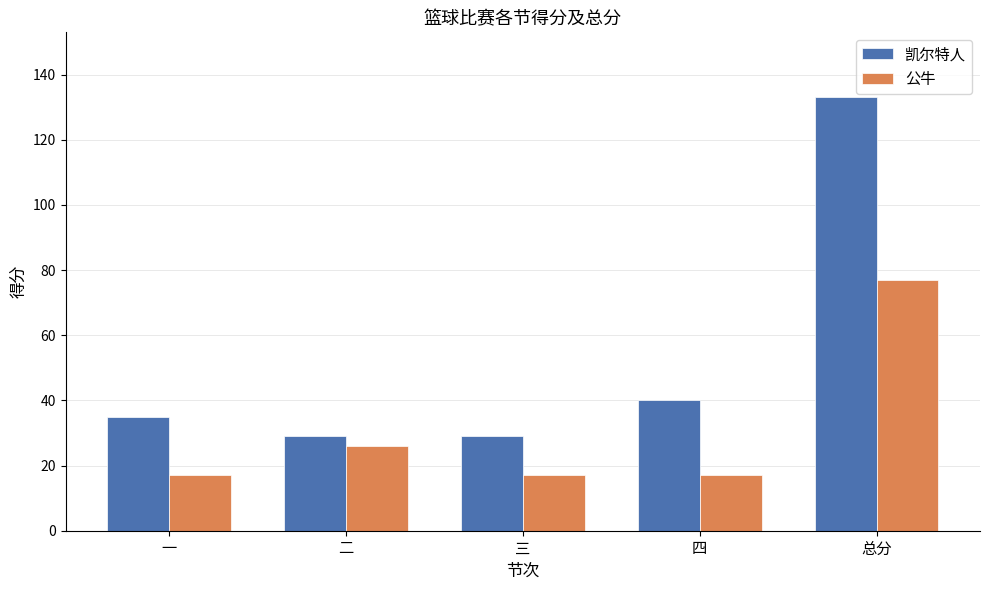

At how many categories does at least one series exceed 95?

1